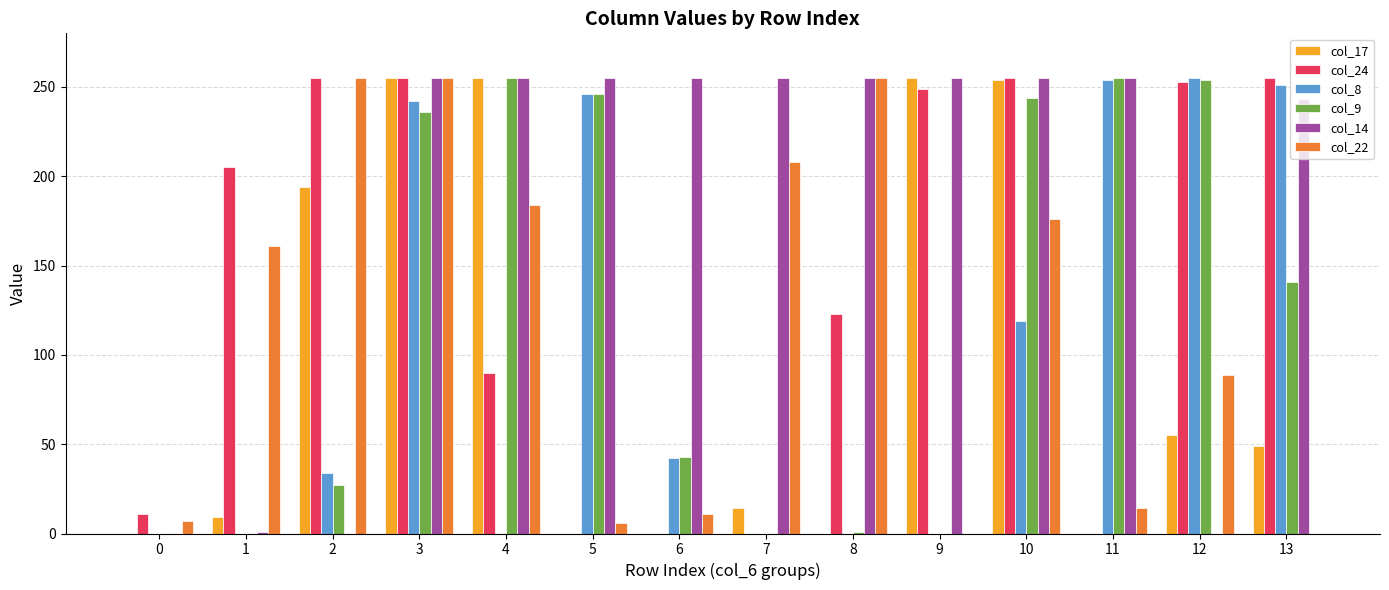

Does the chart contain stacked bars?

No